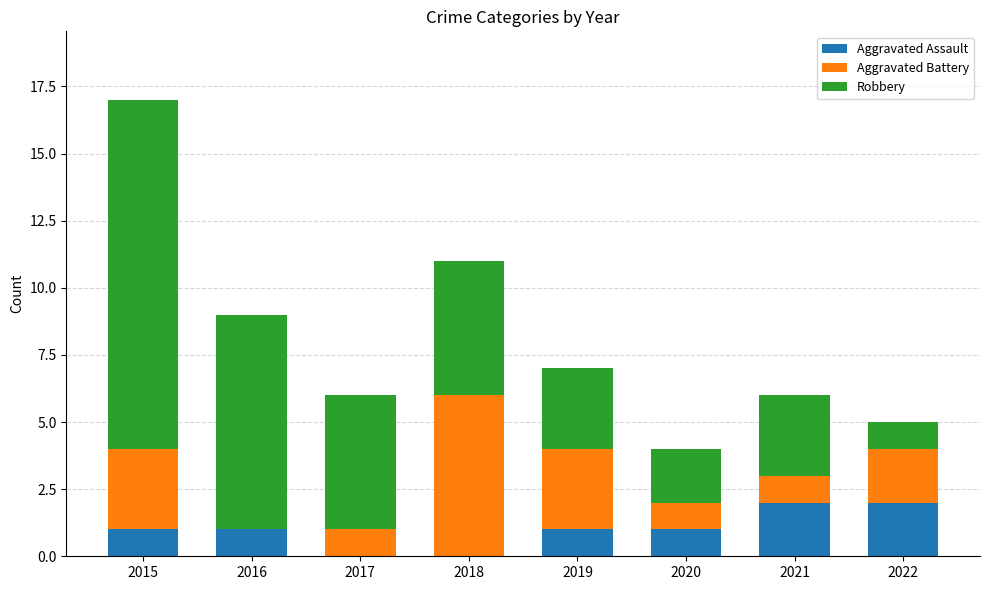

What is the sum of the Aggravated Assault values at 2022 and 2019?

3